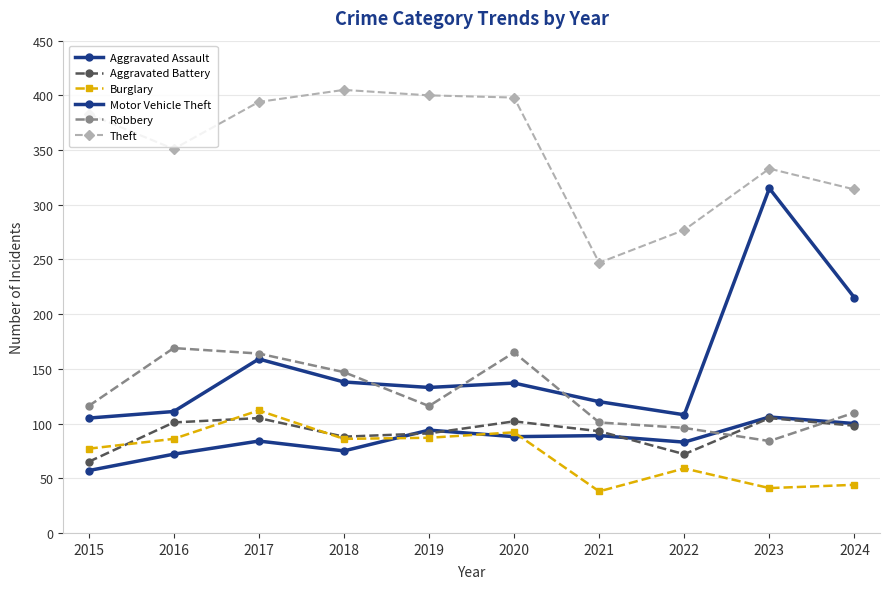

What is the value of the Robbery point at the 4th from the left?

147